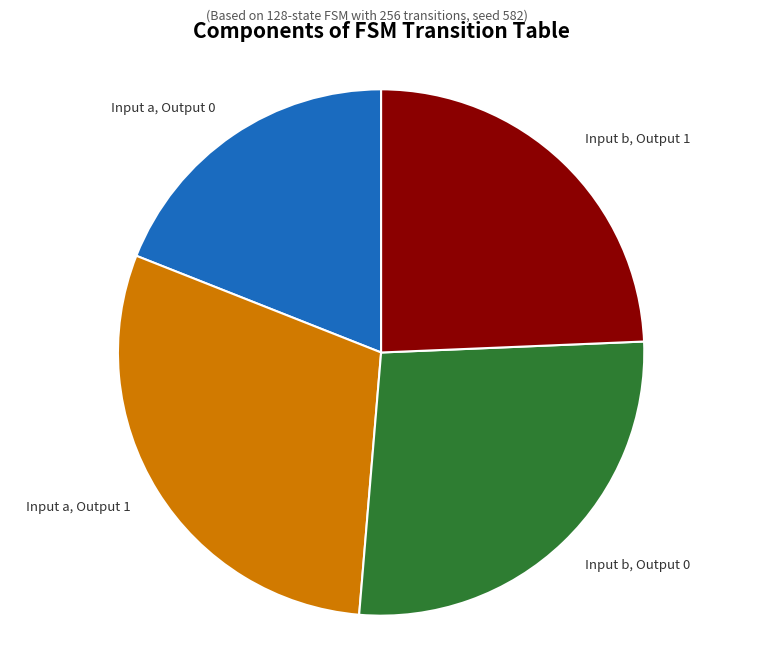

Is it true that Input b, Output 0 is 36% of the pie?

False